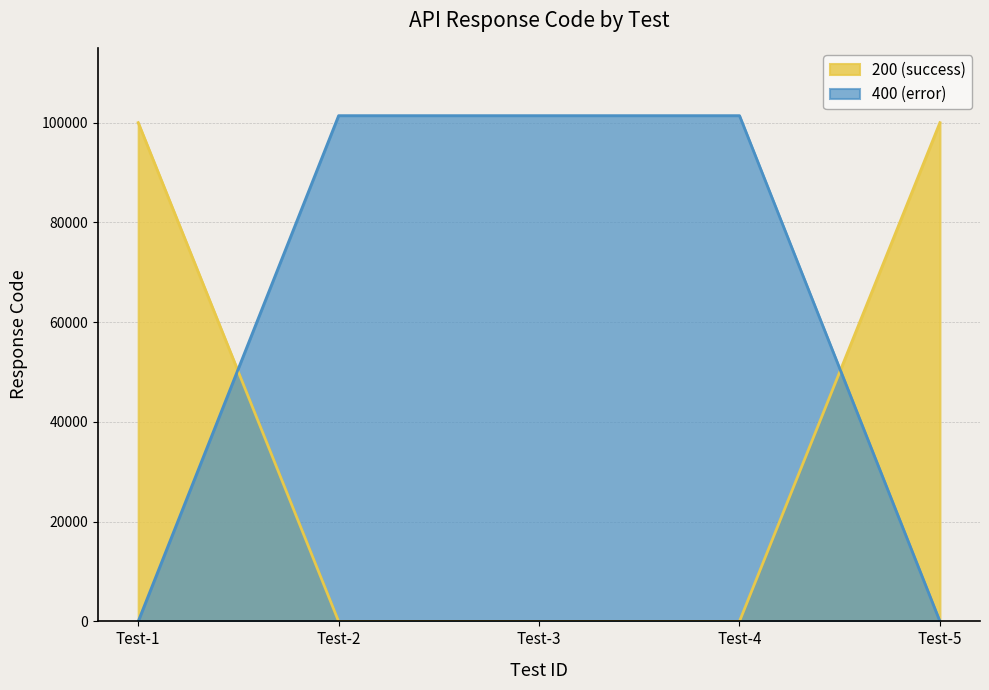

Rank the series by their average value, from highest to lowest.

400 (error), 200 (success)